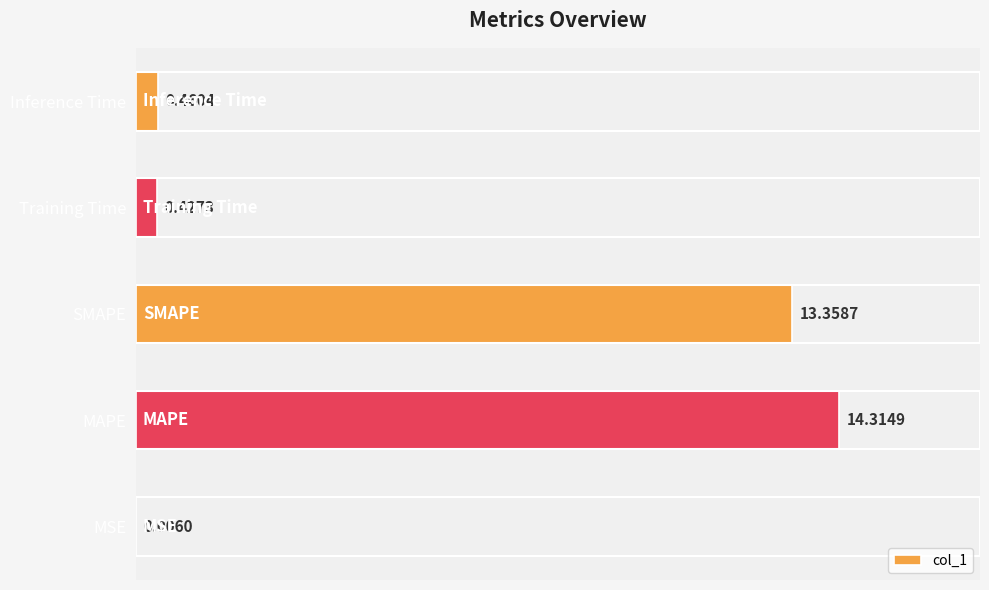

Are the bars horizontal?

Yes